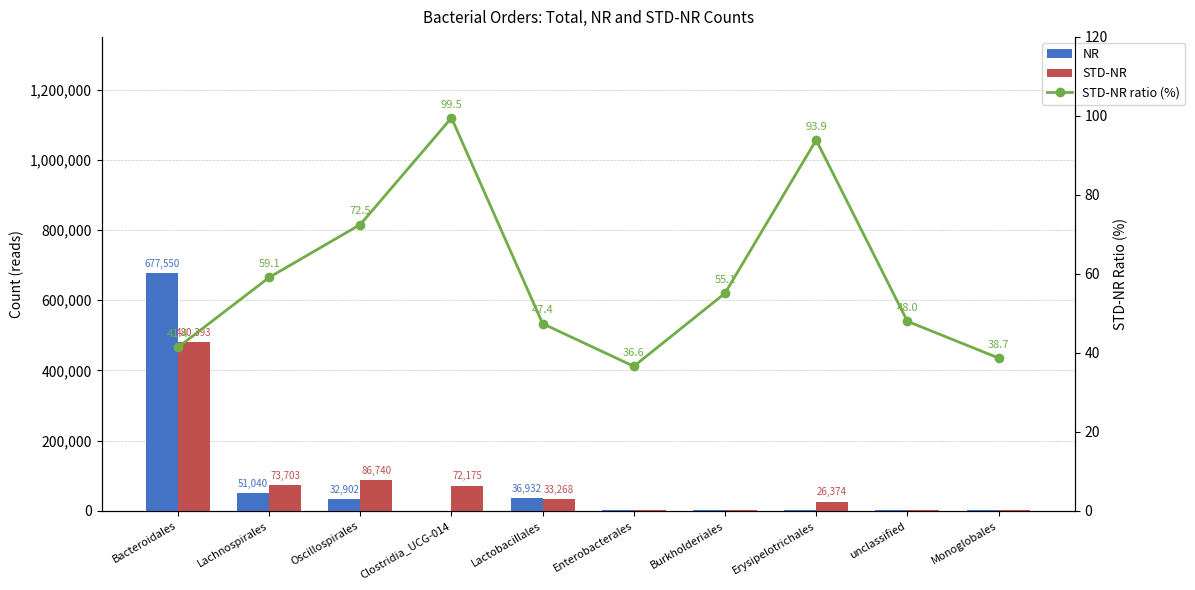

List the labels in order of STD-NR value, smallest first.

Monoglobales, Enterobacterales, unclassified, Burkholderiales, Erysipelotrichales, Lactobacillales, Clostridia_UCG-014, Lachnospirales, Oscillospirales, Bacteroidales